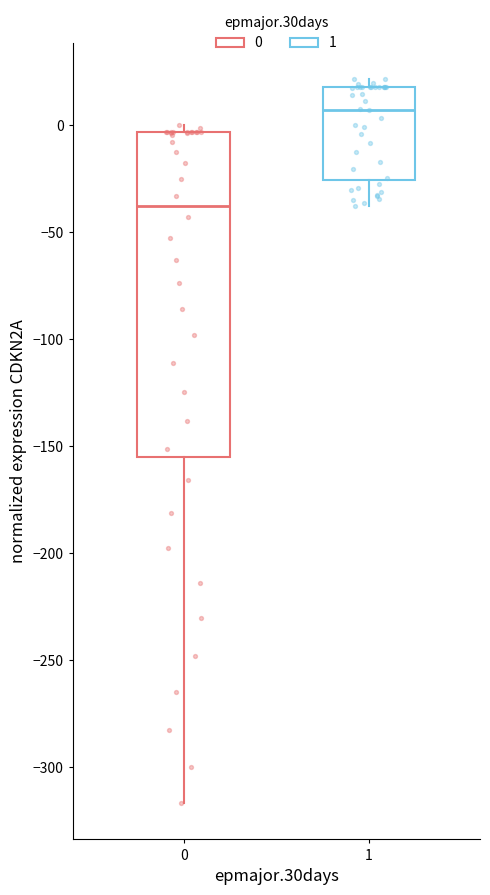

Reading left to right, read every box against the y-axis: the position of its median line, the range the box covers, and the ends of its whiskers. The values are not printed on the chart, so give them approximately, as read against the axis.

0: median -40, box -155 to -5, whiskers -315 to 0
1: median 5, box -25 to 20, whiskers -40 to 20 (just above the box's upper edge)